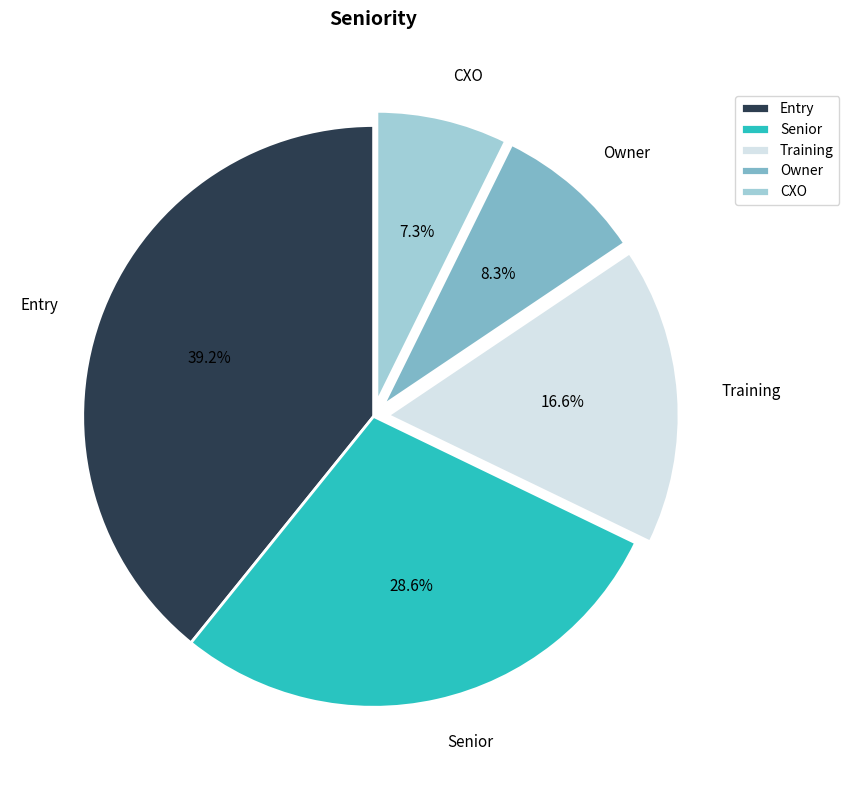

Combined, do Training and Owner account for over 50%?

No